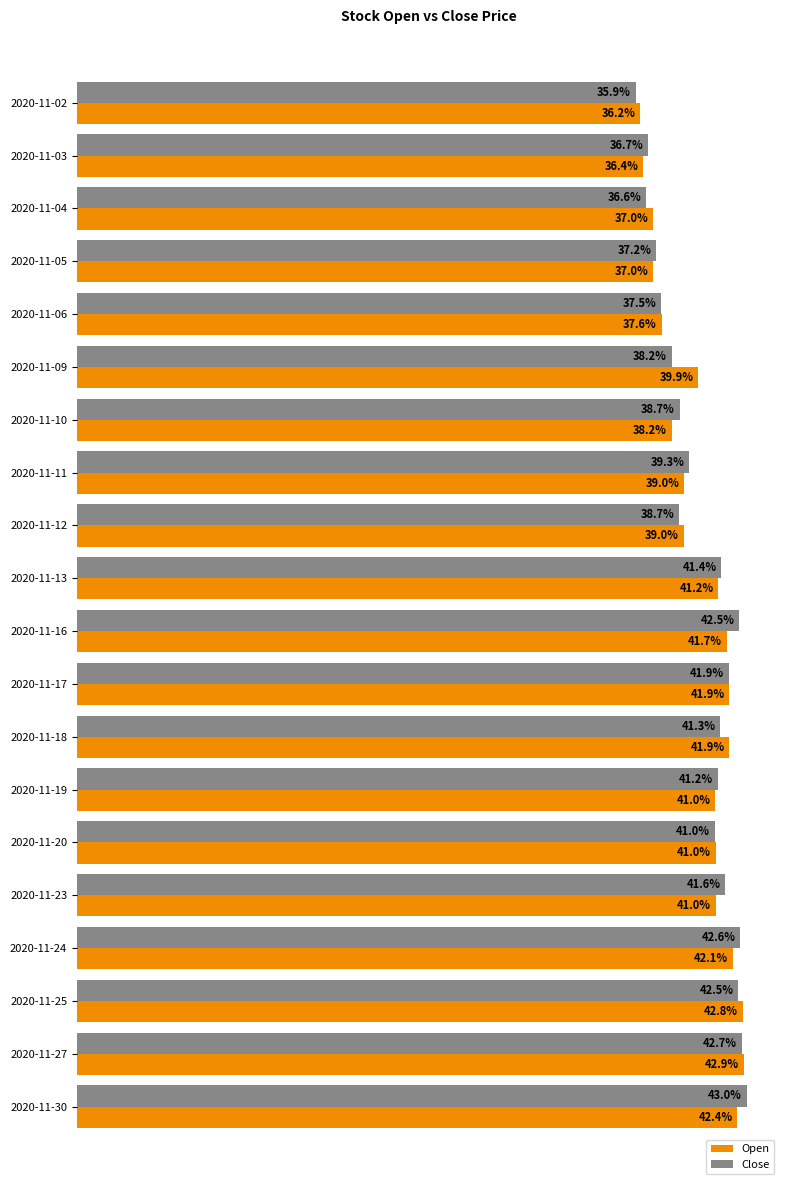

Which series has the widest spread of values?

Close